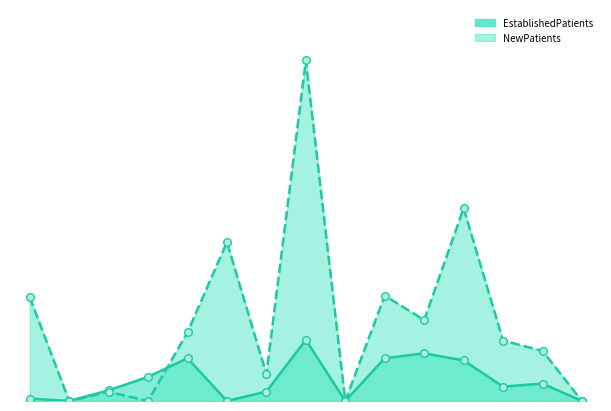

Which series has the largest total across all categories?

NewPatients